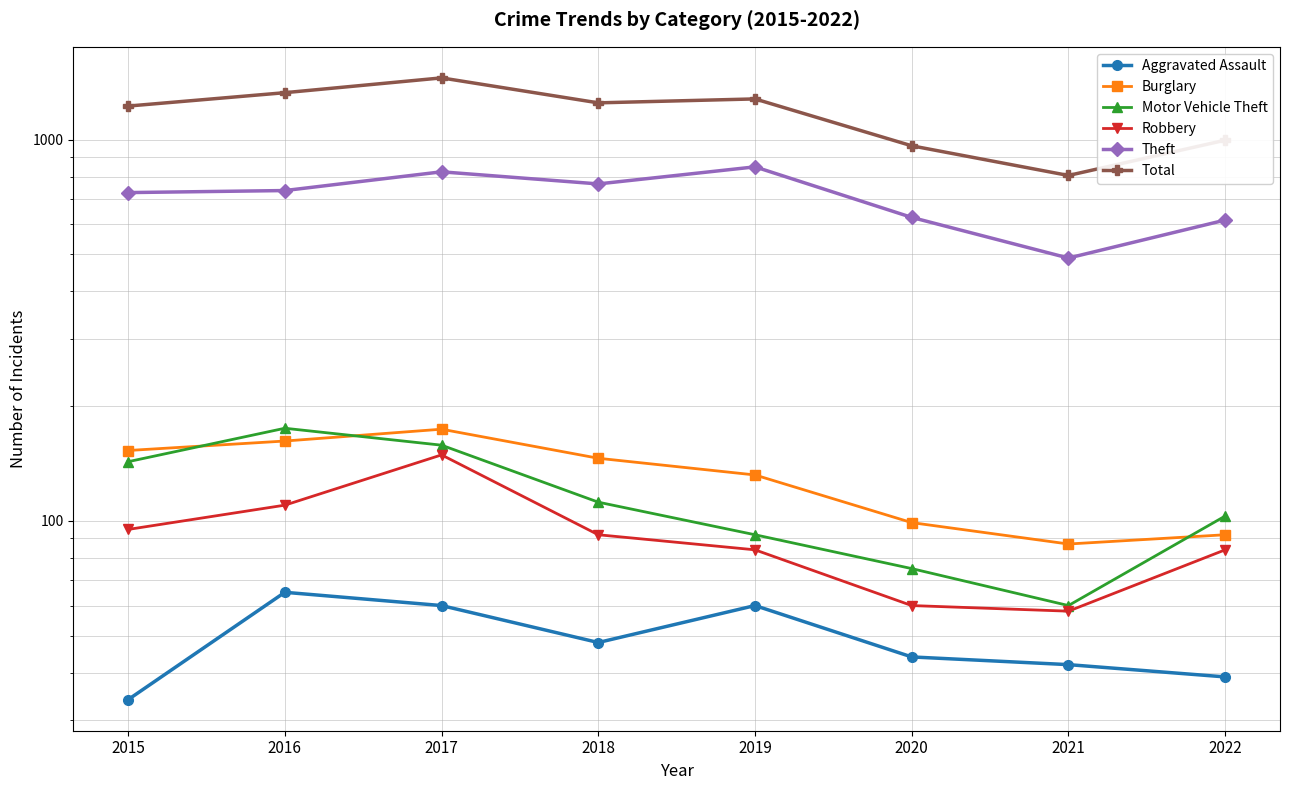

Which series has the largest range (max minus min)?

Total